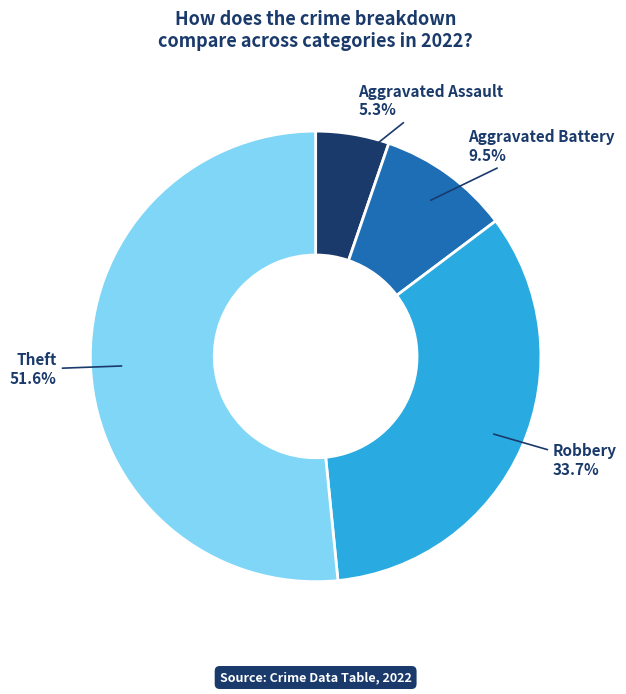

Does any single category account for the majority?

Yes